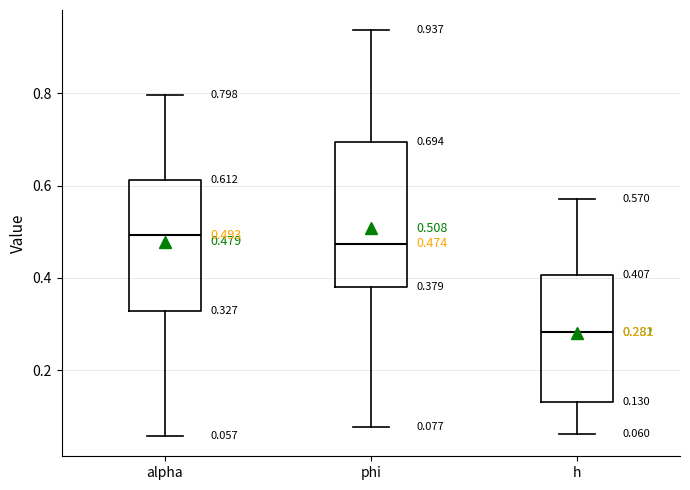

Comparing the boxes themselves (not the whiskers), which one is the tallest?

phi